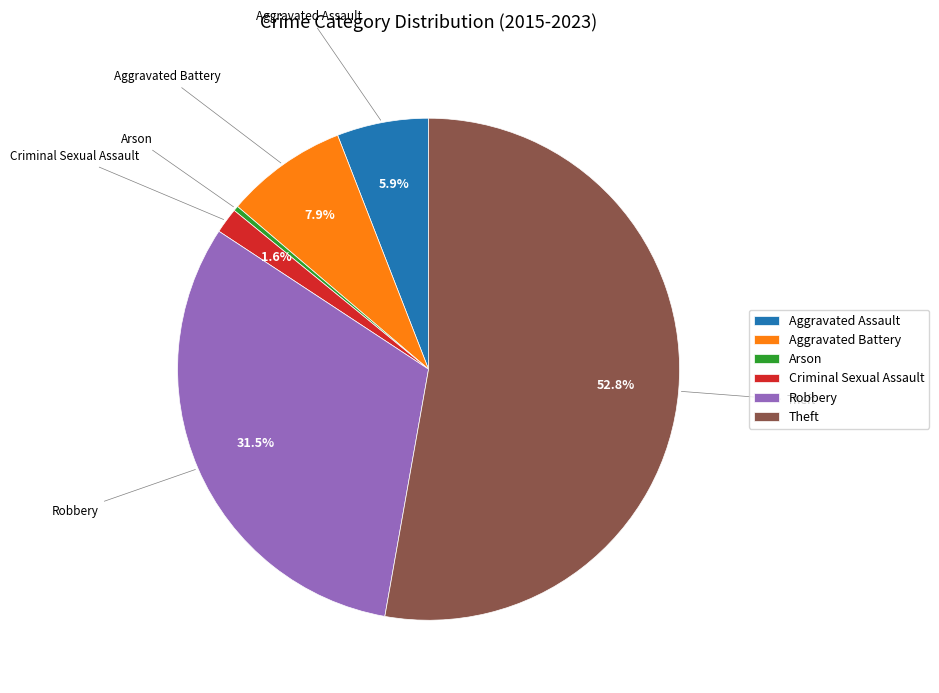

To the nearest percent, what portion does Criminal Sexual Assault represent?

2%